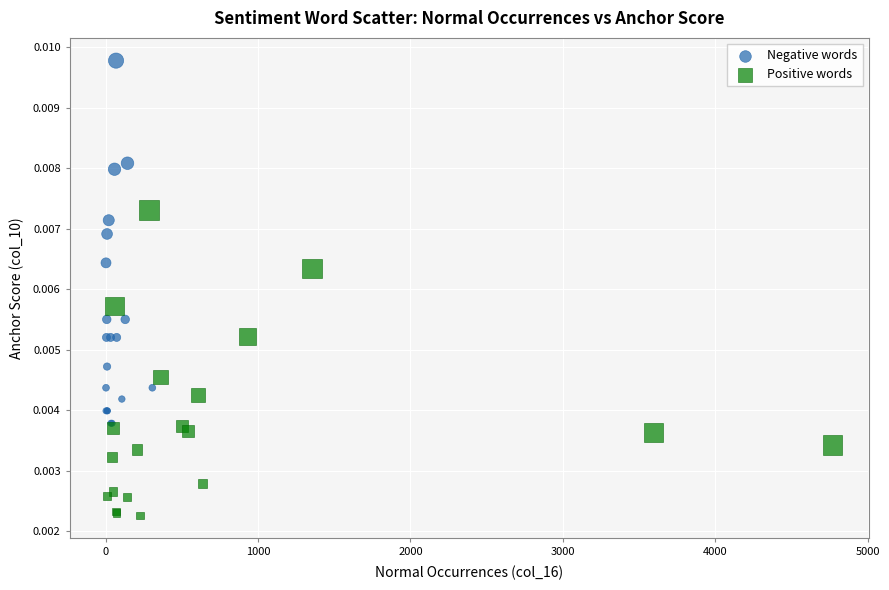

Which series contains the lowest Y value?

Positive words